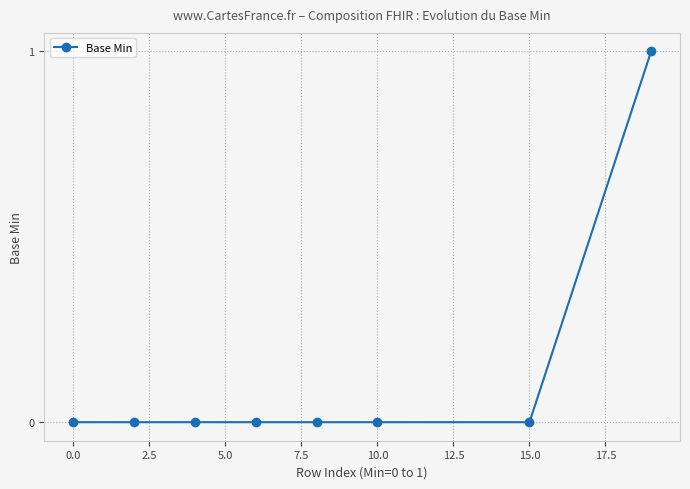

Reading right to left, what are all the values shown in this chart?

1	0	0	0	0	0	0	0